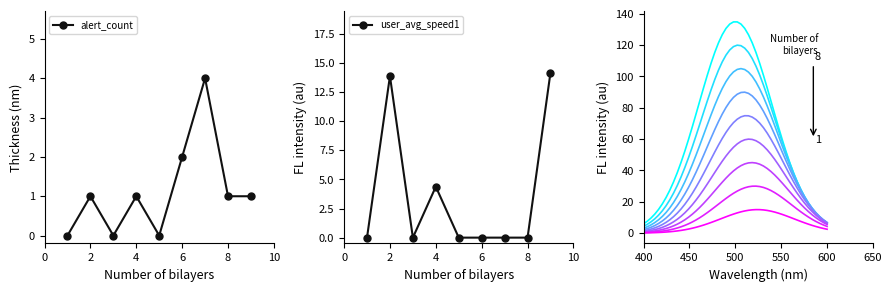

True or false: tempeature(K) and user_avg_speed1 intersect in this chart.

False